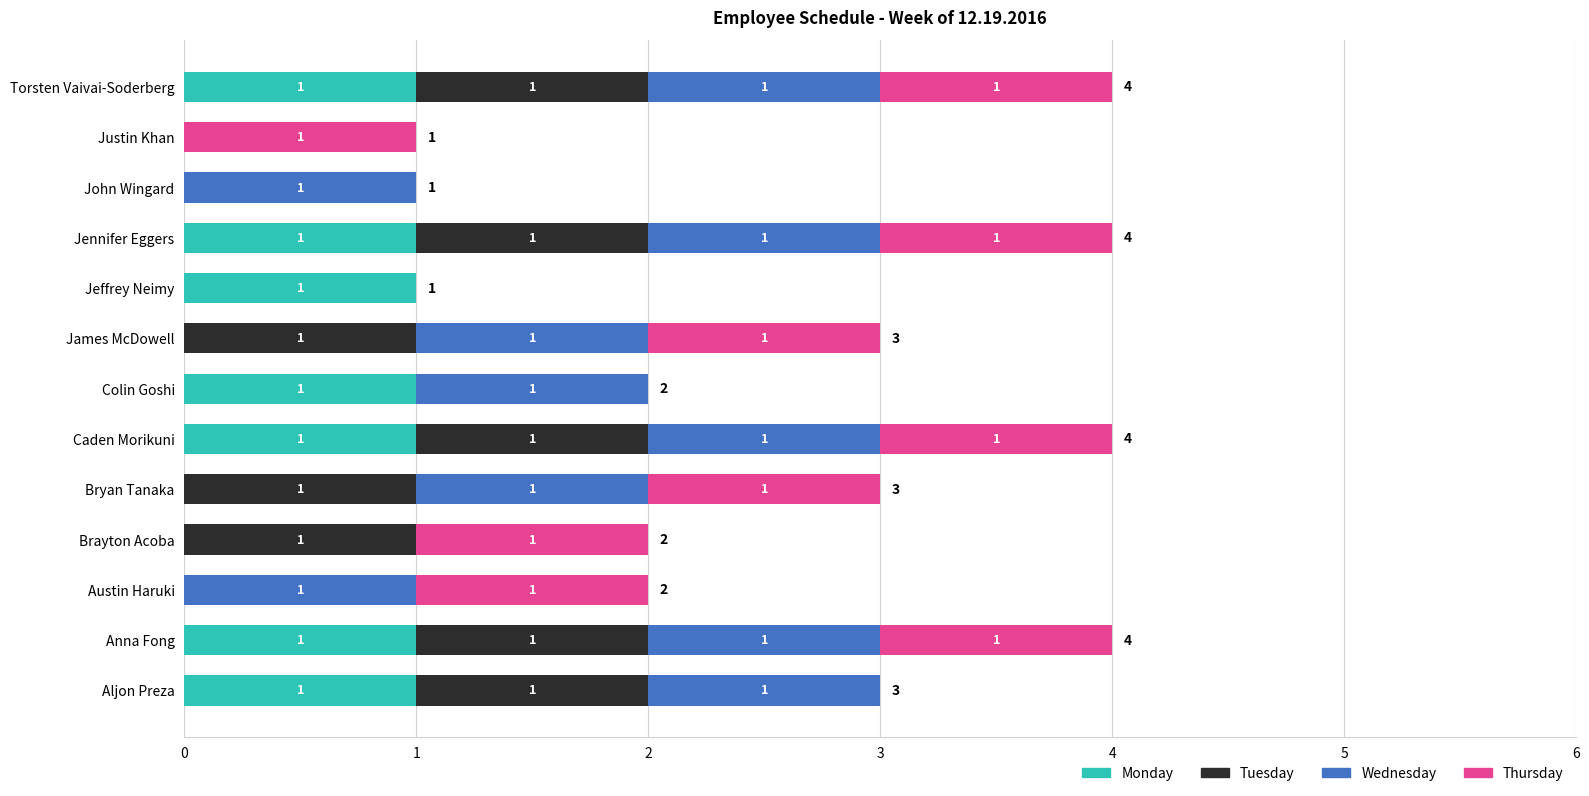

The Monday series shows 1 at Jennifer Eggers. True or false?

True